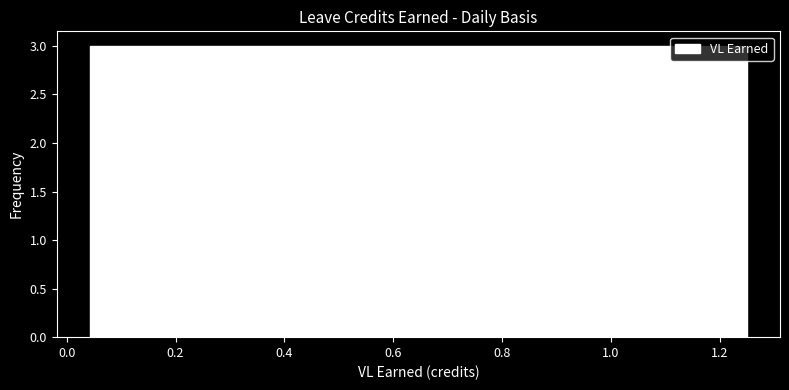

What is the height of the bar covering 0.52 to 0.64 on the x-axis? Neither the bar edges nor the heights are printed on the chart, so give them approximately, as read against the axes.

3